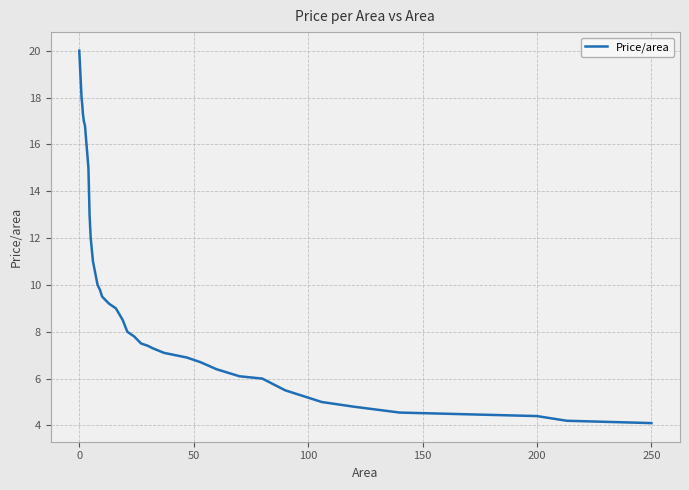

What is the maximum value shown in the chart?

20.0